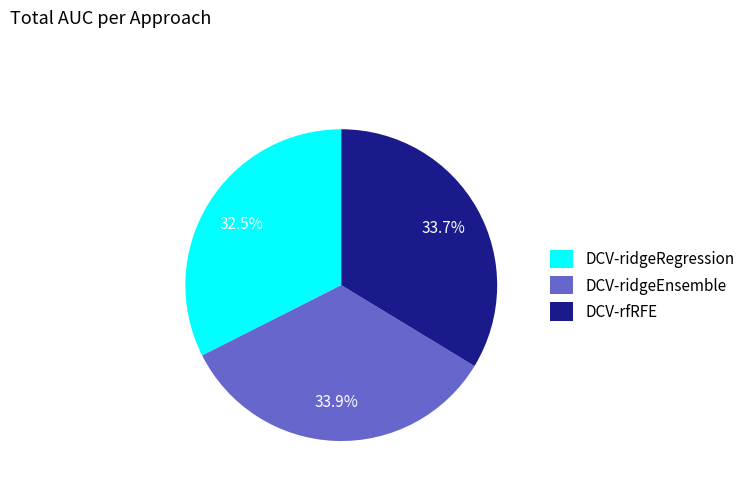

Is DCV-ridgeRegression the majority of the pie?

No